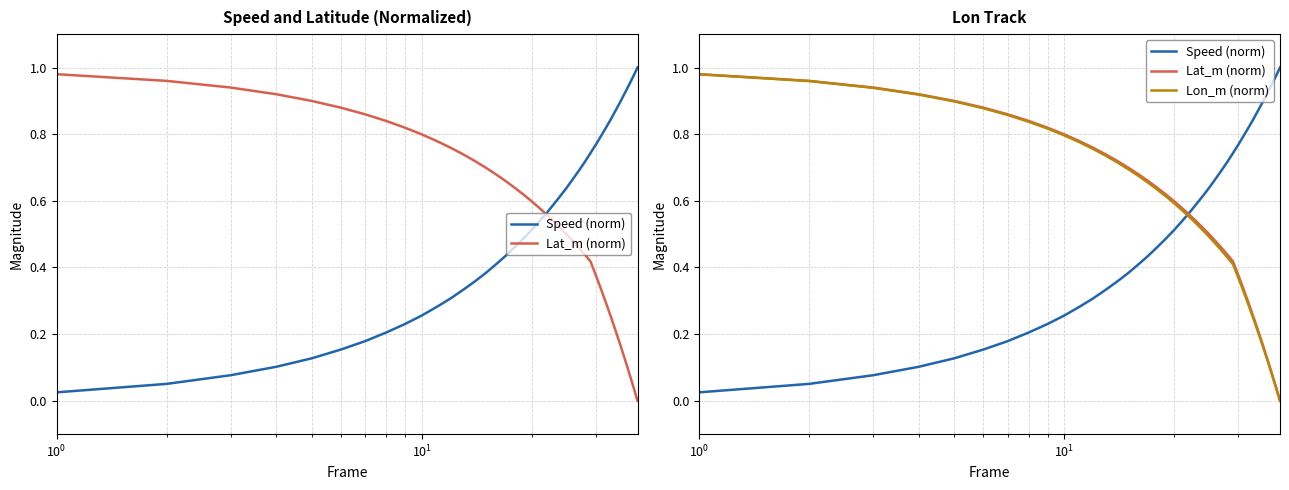

Reading left to right, what are all the values shown in this chart?

Speed (norm): 0.0	0.0	0.1	0.1	0.1	0.1	0.2	0.2	0.2	0.2	0.3	0.3	0.3	0.3	0.4	0.4	0.4	0.4	0.5	0.5	0.5	0.5	0.6	0.6	0.6	0.6	0.7	0.7	0.7	0.7	0.8	0.8	0.8	0.8	0.9	0.9	0.9	0.9	1.0	1.0
Lat_m (norm): 1.0	1.0	1.0	0.9	0.9	0.9	0.9	0.9	0.8	0.8	0.8	0.8	0.8	0.7	0.7	0.7	0.7	0.7	0.6	0.6	0.6	0.6	0.6	0.5	0.5	0.5	0.5	0.5	0.4	0.4	0.4	0.3	0.3	0.3	0.2	0.2	0.1	0.1	0.0	0.0
Lon_m (norm): 1.0	1.0	1.0	0.9	0.9	0.9	0.9	0.9	0.8	0.8	0.8	0.8	0.8	0.7	0.7	0.7	0.7	0.7	0.6	0.6	0.6	0.6	0.6	0.5	0.5	0.5	0.5	0.5	0.4	0.4	0.4	0.3	0.3	0.2	0.2	0.2	0.1	0.1	0.0	0.0